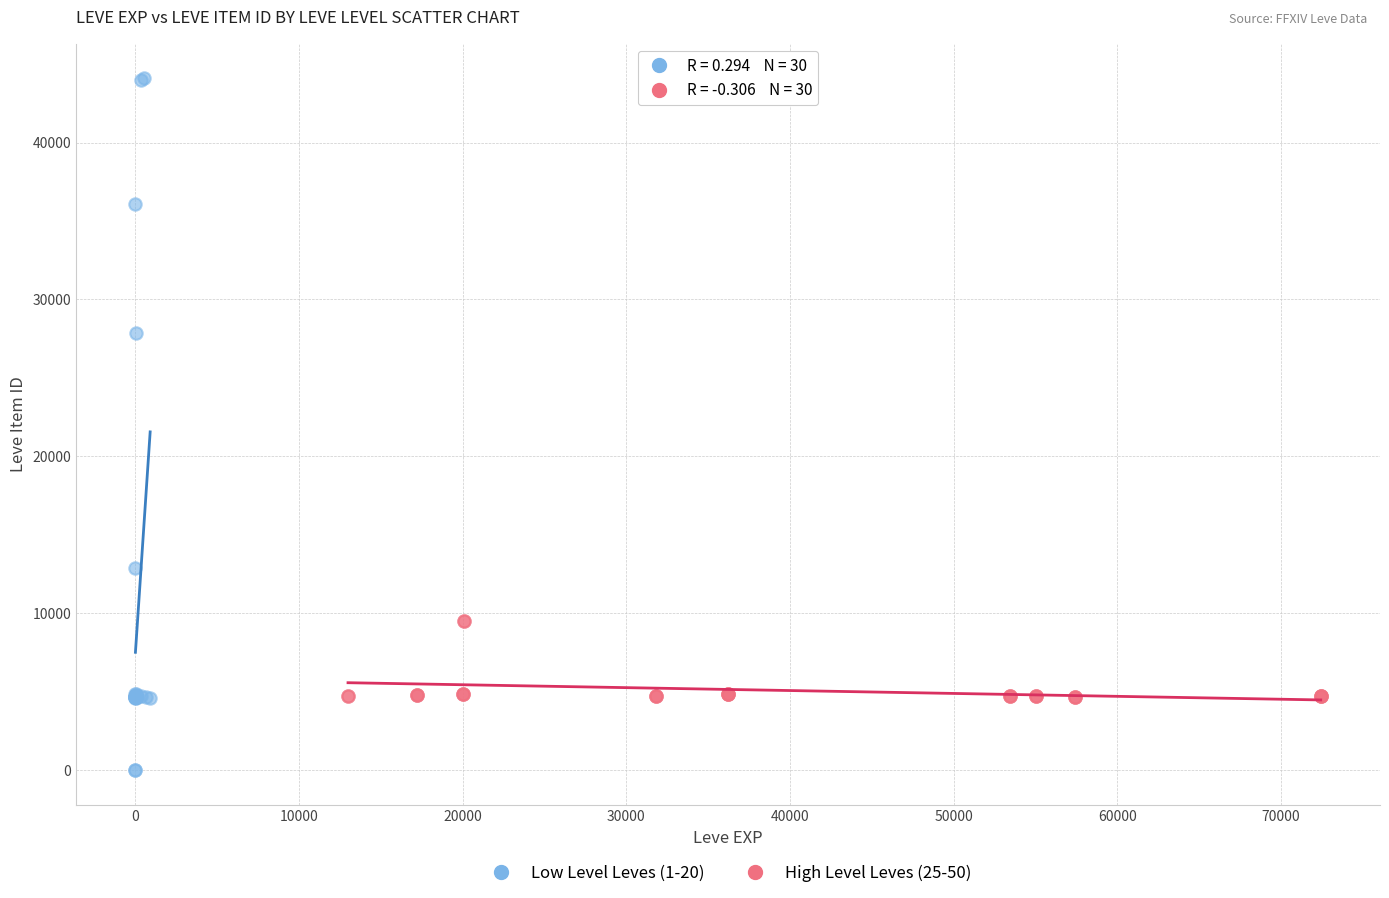

Which series contains the lowest Y value?

Low Level Leves (1-20)